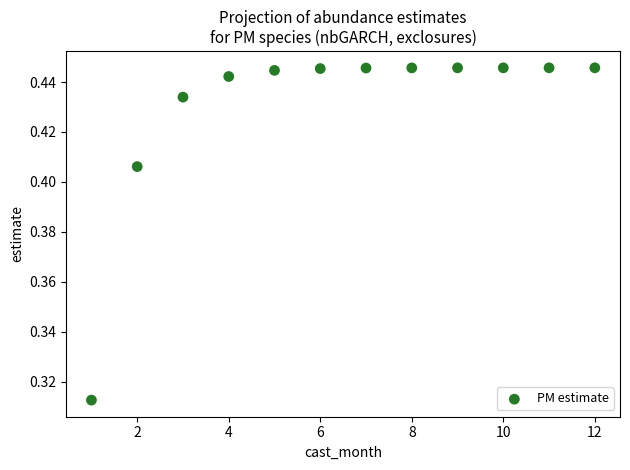

What is the average X value?

6.5